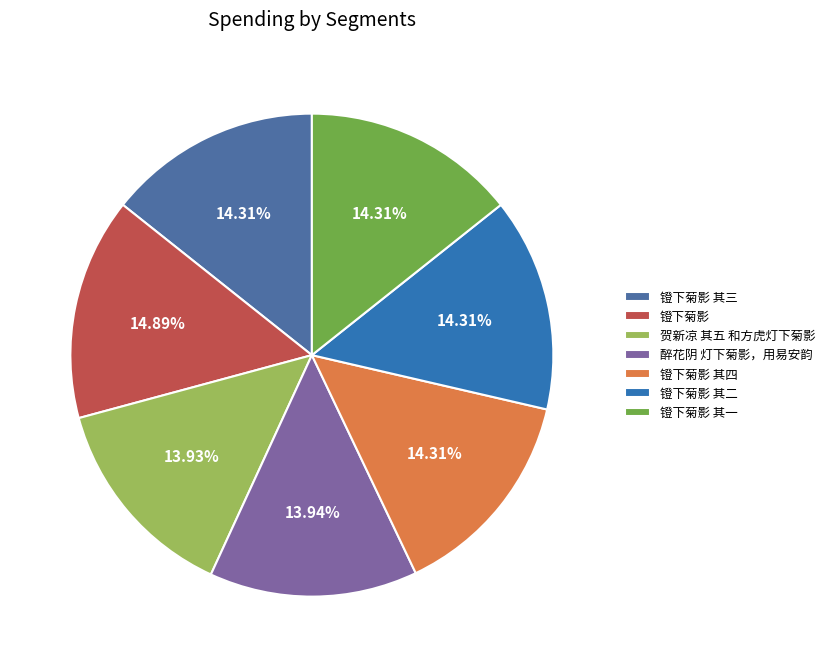

Which category has the smallest portion of the pie?

贺新凉 其五 和方虎灯下菊影